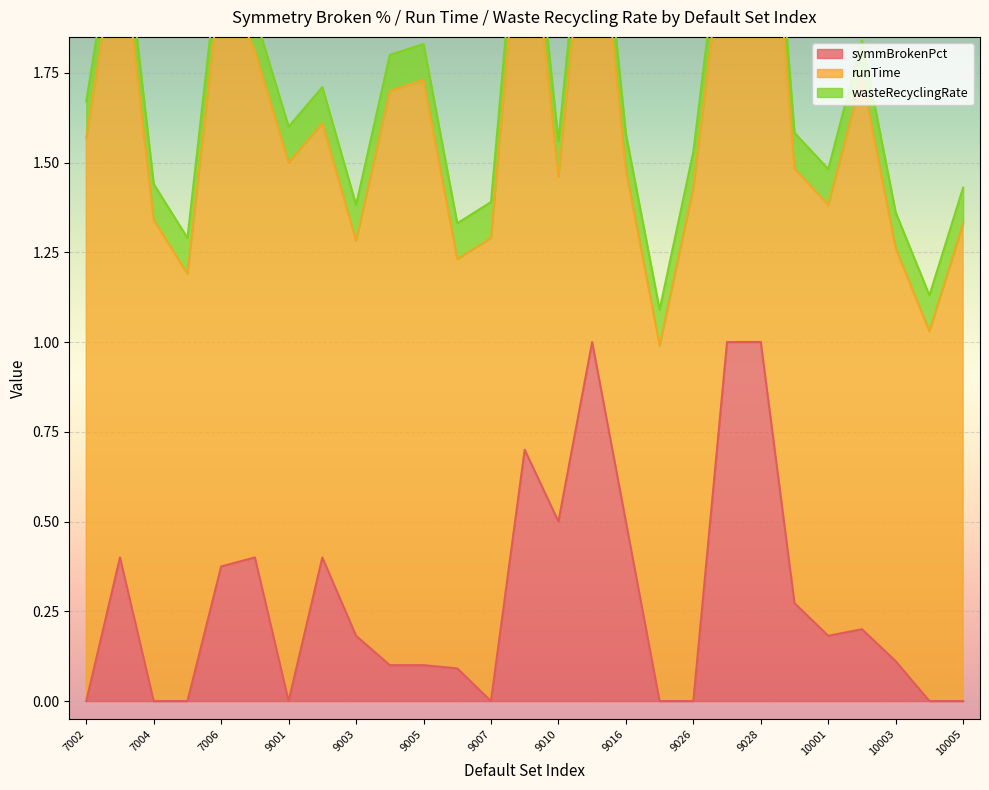

Which series has the largest total across all categories?

runTime